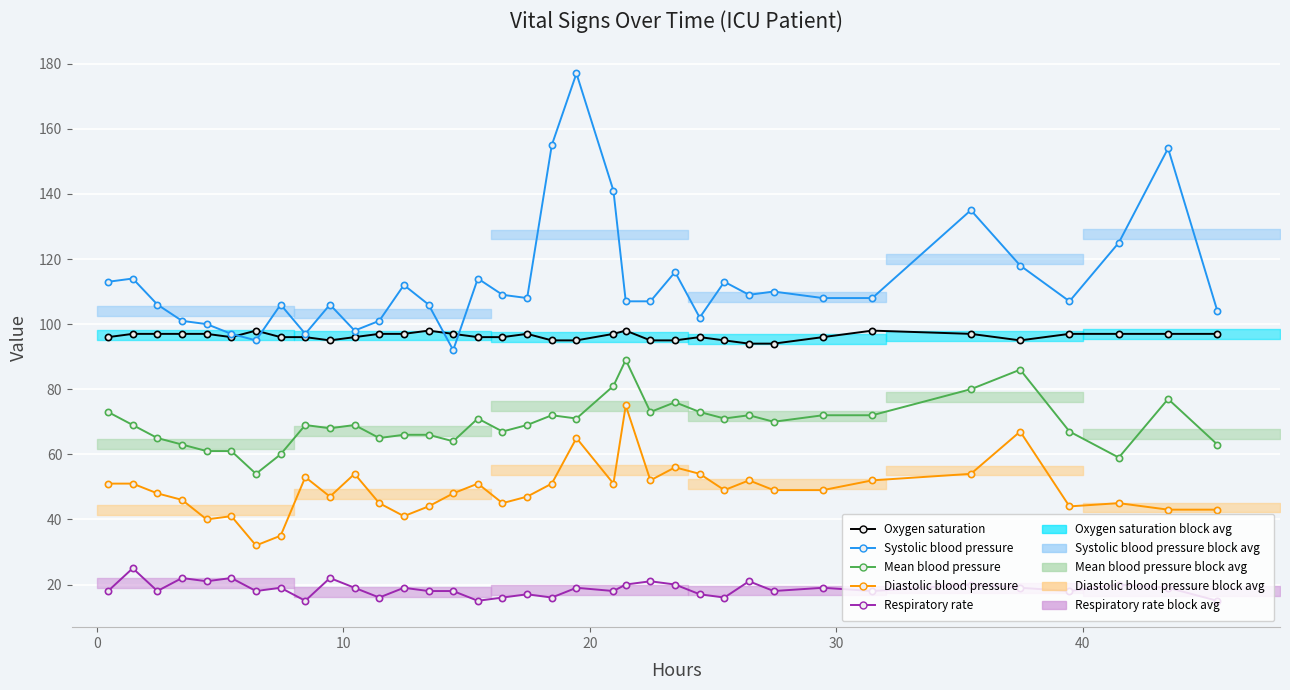

The Respiratory rate series shows 11 at 12. True or false?

False